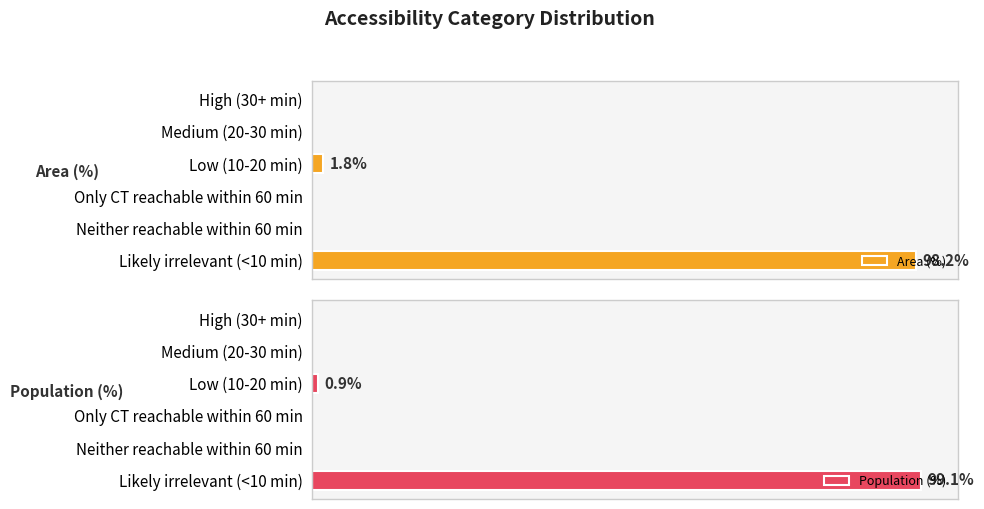

What are all the series names shown in the legend?

Area (%), Population (%)